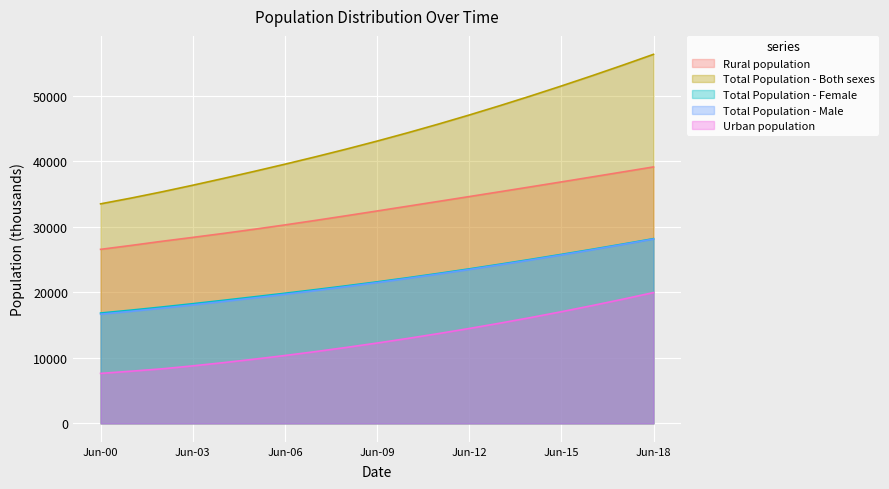

True or false: Total Population - Female and Rural population cross at least once.

False